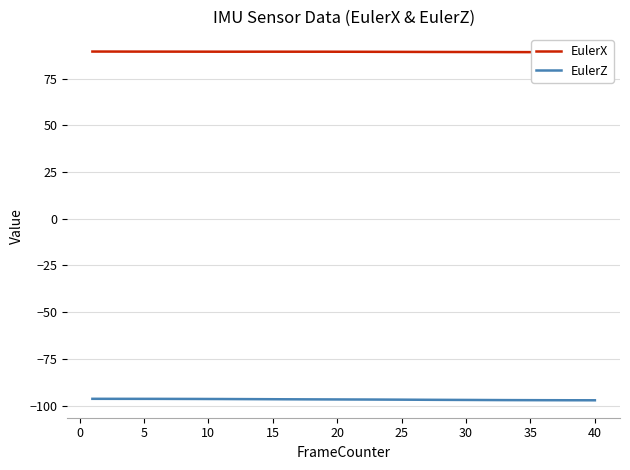

True or false: EulerZ and EulerX intersect in this chart.

False